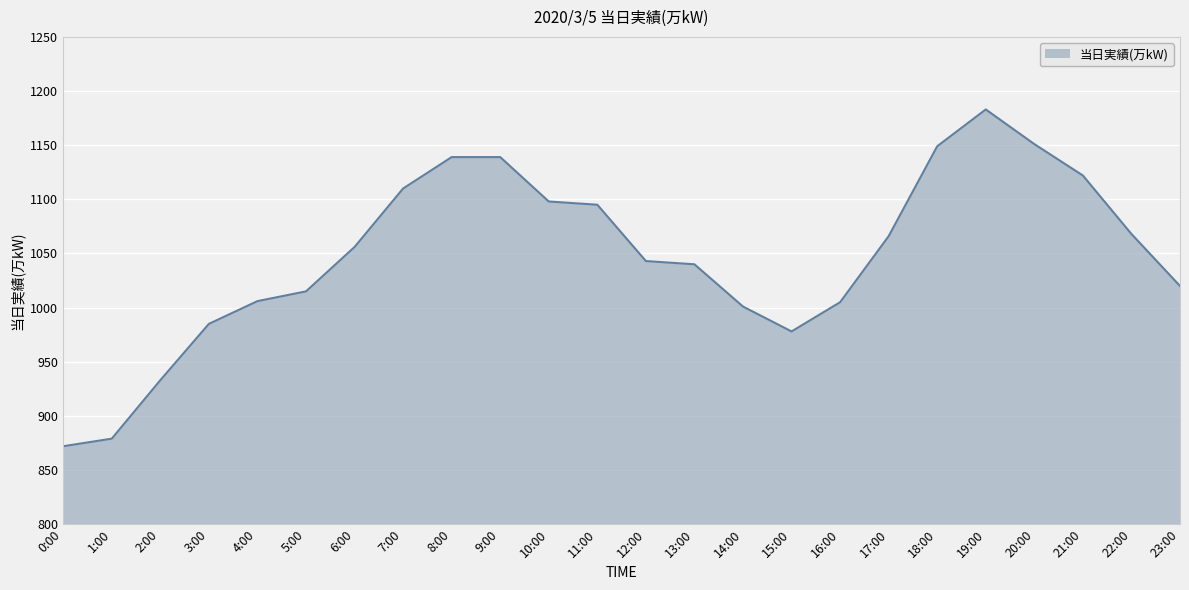

What is the difference between the values at 19:00 and 0:00?

311